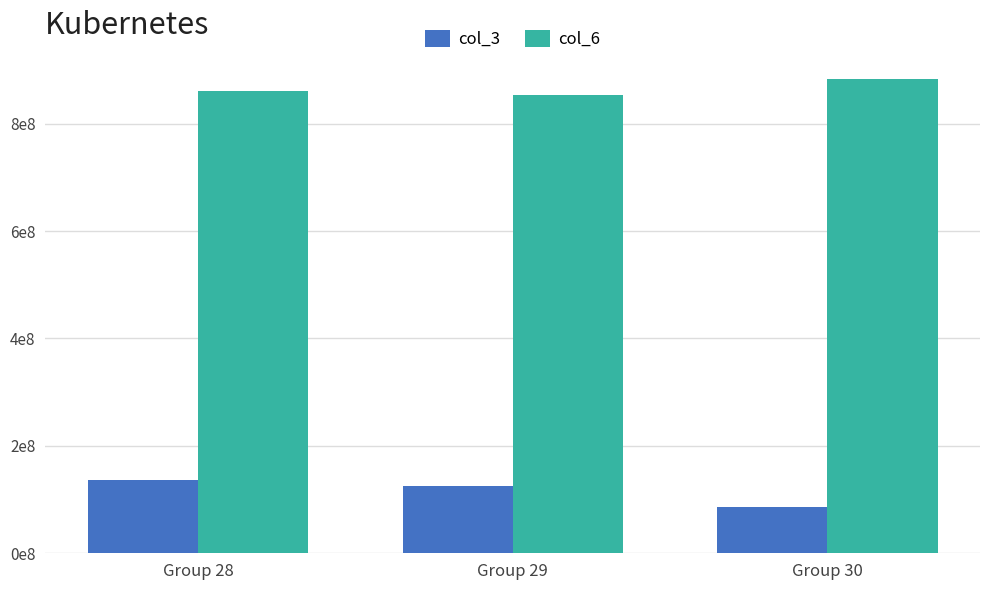

What is the lowest value of the col_3 series?

86553452